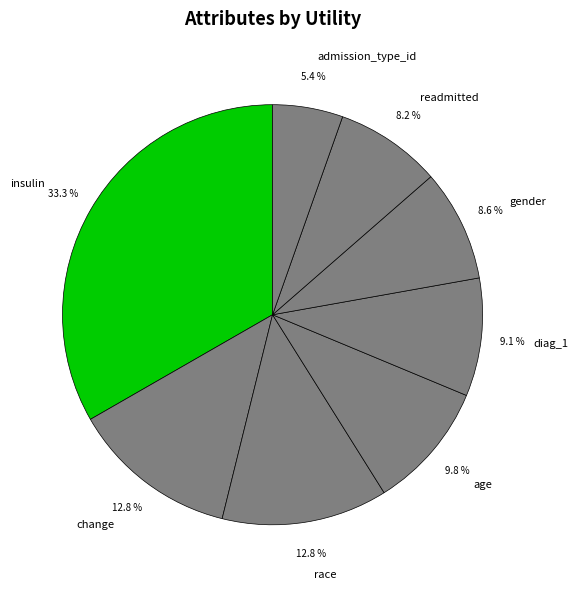

To the nearest percent, what is the difference between the largest and smallest slice percentages?

28%